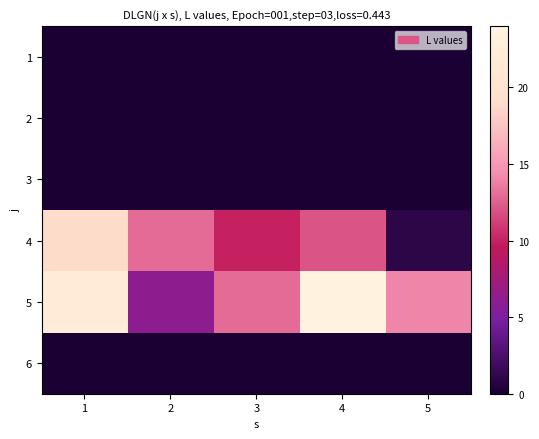

Count the number of data series in this chart.

6